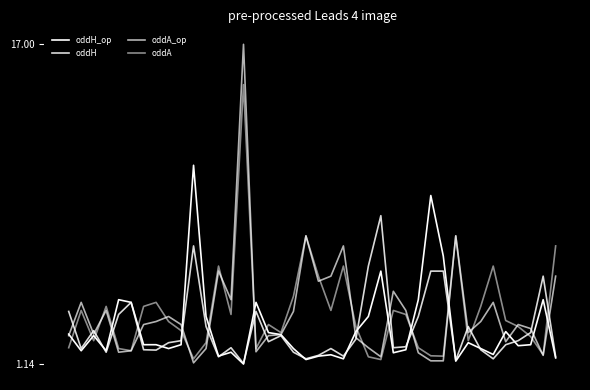

Does the chart have visible grid lines?

No